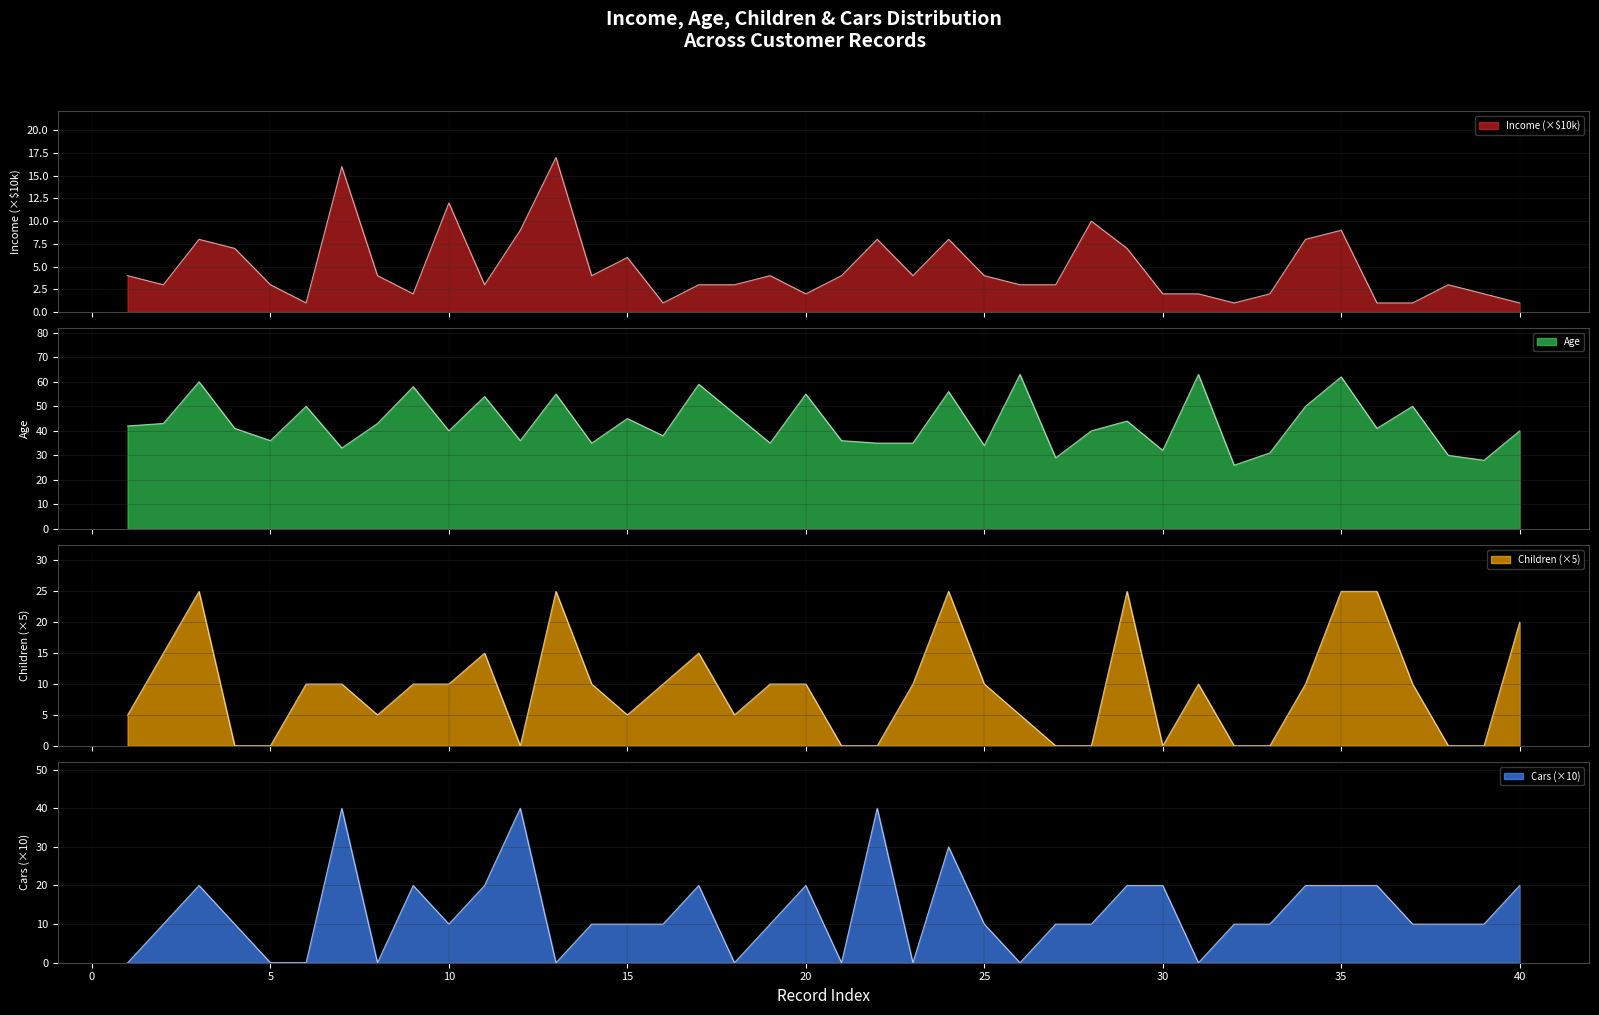

Reading right to left, extract all data points from this chart.

Income: 1	2	3	1	1	9	8	2	1	2	2	7	10	3	3	4	8	4	8	4	2	4	3	3	1	6	4	17	9	3	12	2	4	16	1	3	7	8	3	4
Age: 40	28	30	50	41	62	50	31	26	63	32	44	40	29	63	34	56	35	35	36	55	35	47	59	38	45	35	55	36	54	40	58	43	33	50	36	41	60	43	42
Children: 20	0	0	10	25	25	10	0	0	10	0	25	0	0	5	10	25	10	0	0	10	10	5	15	10	5	10	25	0	15	10	10	5	10	10	0	0	25	15	5
Cars: 20	10	10	10	20	20	20	10	10	0	20	20	10	10	0	10	30	0	40	0	20	10	0	20	10	10	10	0	40	20	10	20	0	40	0	0	10	20	10	0